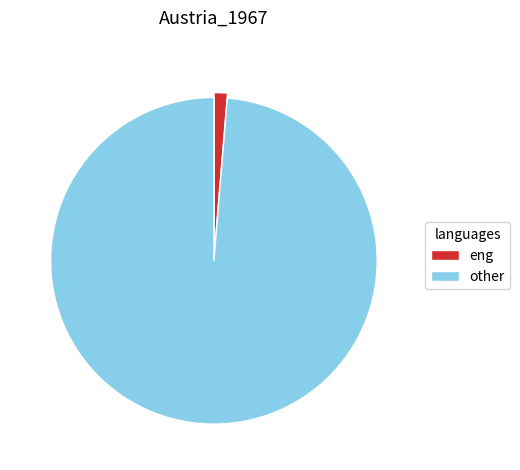

Is the sum of eng and other greater than half?

Yes